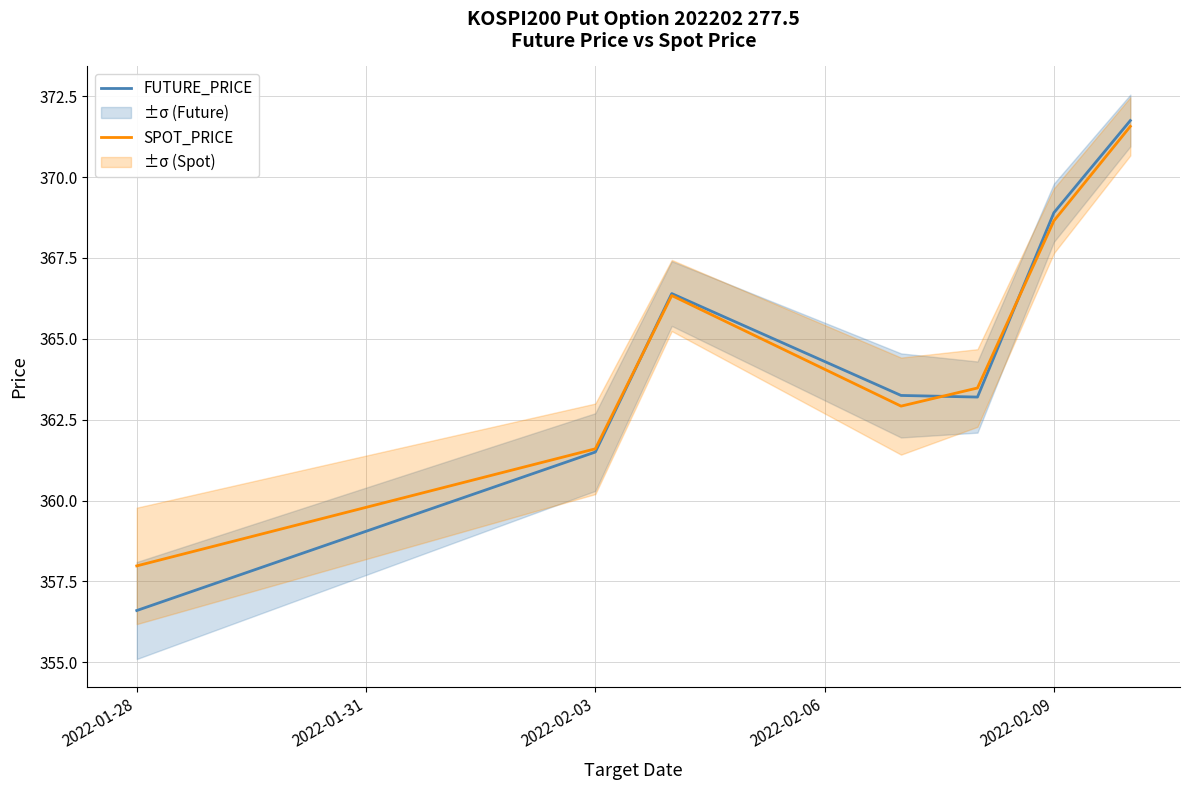

Which category has the lowest value in the FUTURE_PRICE series?

2022-01-28